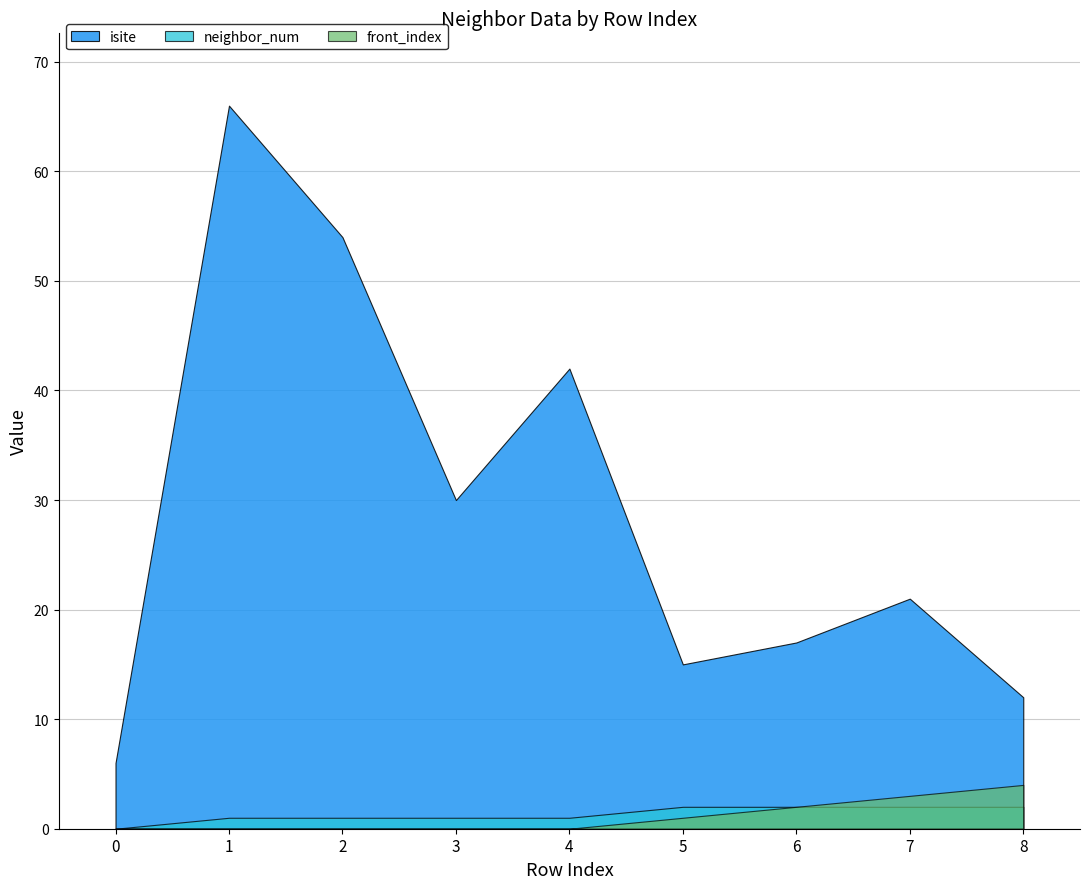

What is the difference between the highest and lowest values at 5?

14